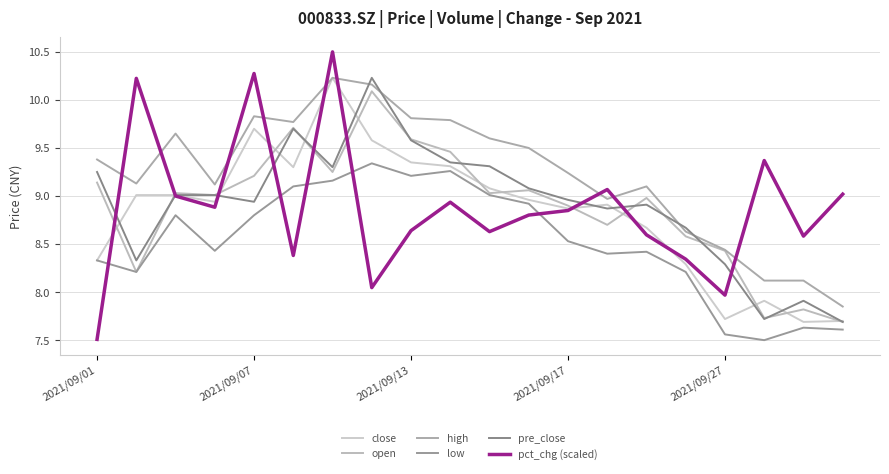

What is the smallest value displayed?

7.5